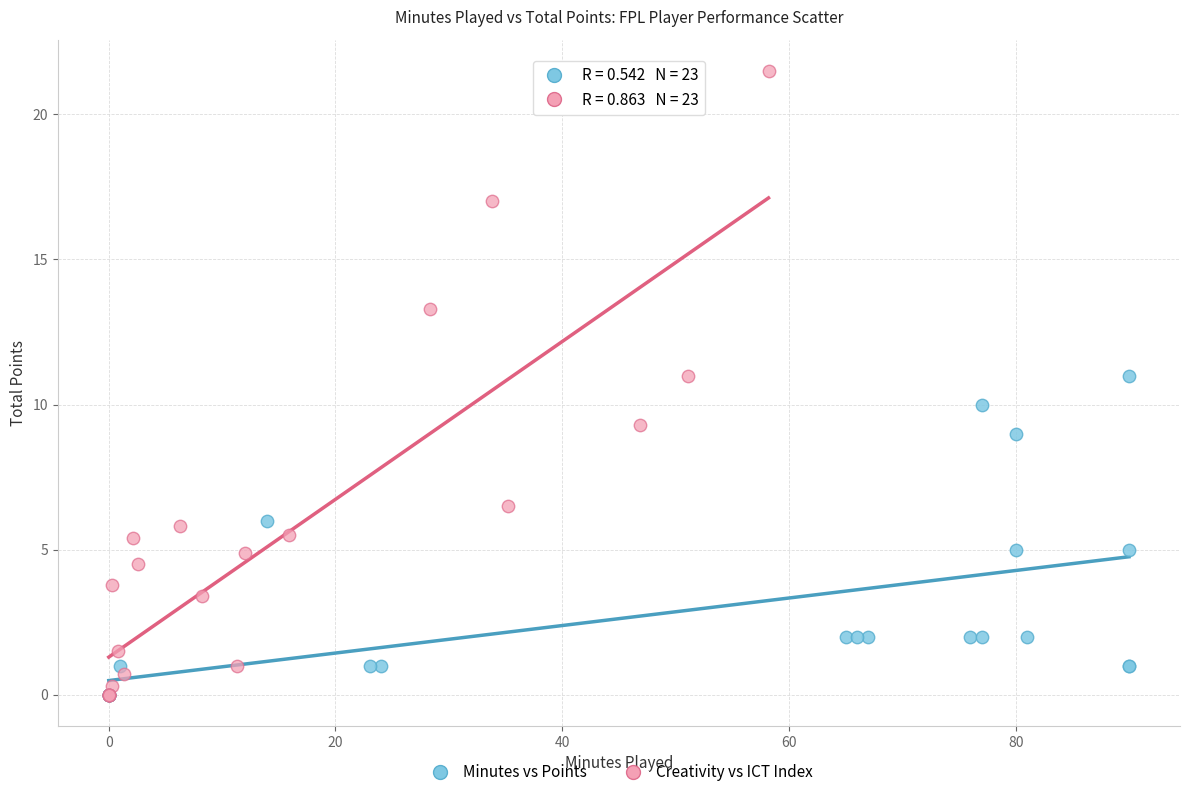

Which series has the largest Y range (max minus min)?

Creativity vs ICT Index